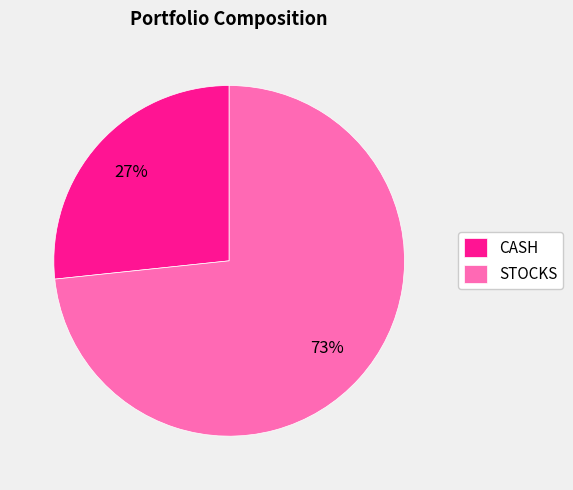

To the nearest percent, what portion does CASH represent?

27%